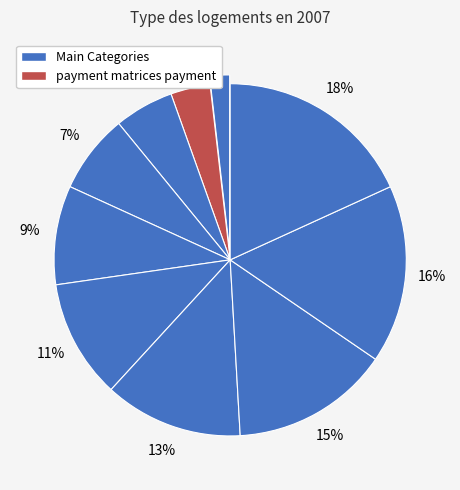

Rank the categories by value from lowest to highest.

withdrawal Avon rich, payment matrices payment, blockchains, Baby bifurcated, responsive Architect Stream, PNG Usability Quality, Licensed Officer, synthesizing, optical Squares optical, Shilling Movies